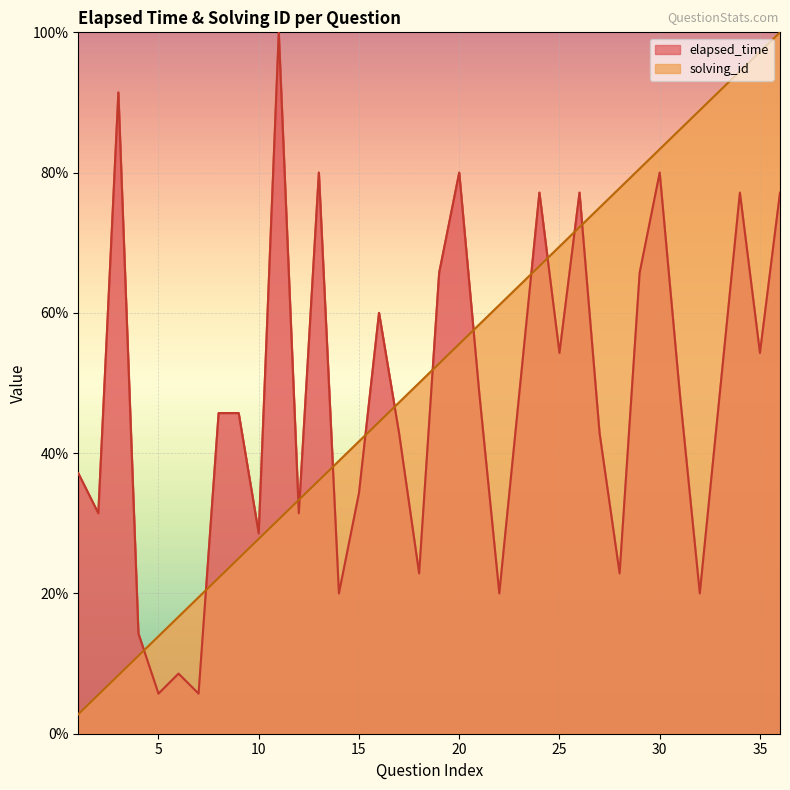

How many lines are shown in the chart?

2